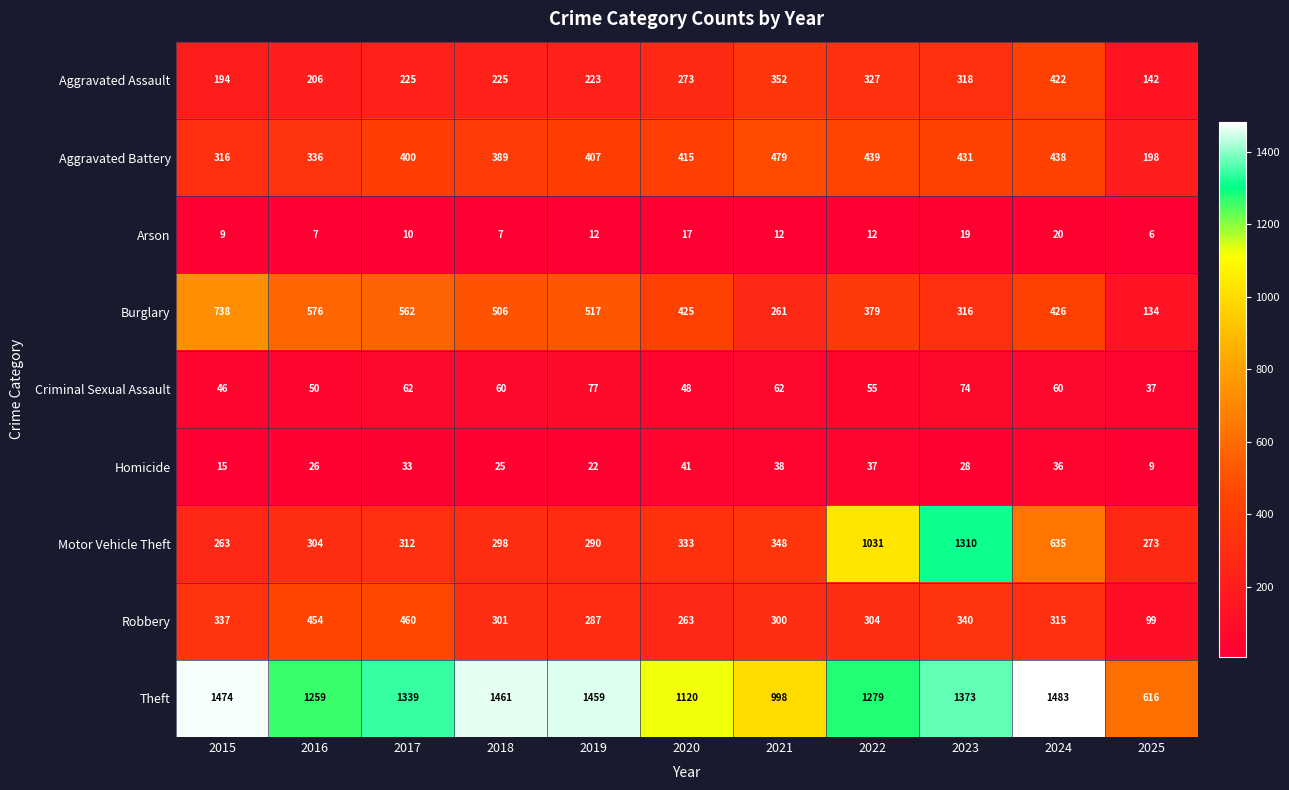

Count the number of data series in this chart.

9